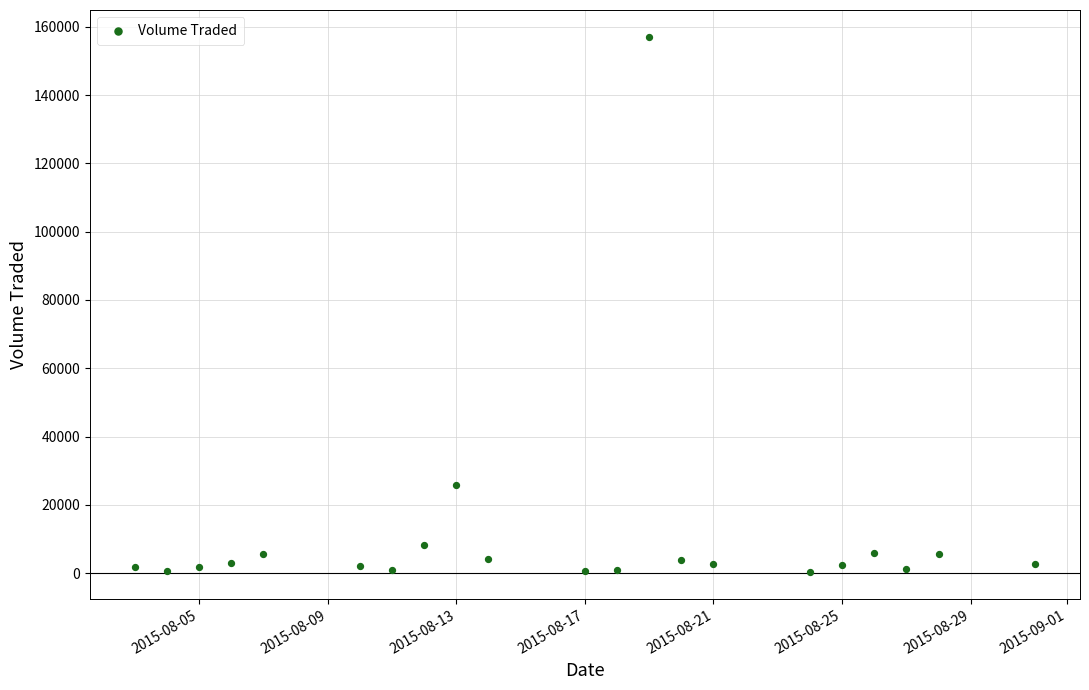

What Y value in the scatter plot is closest to 78700?

25800